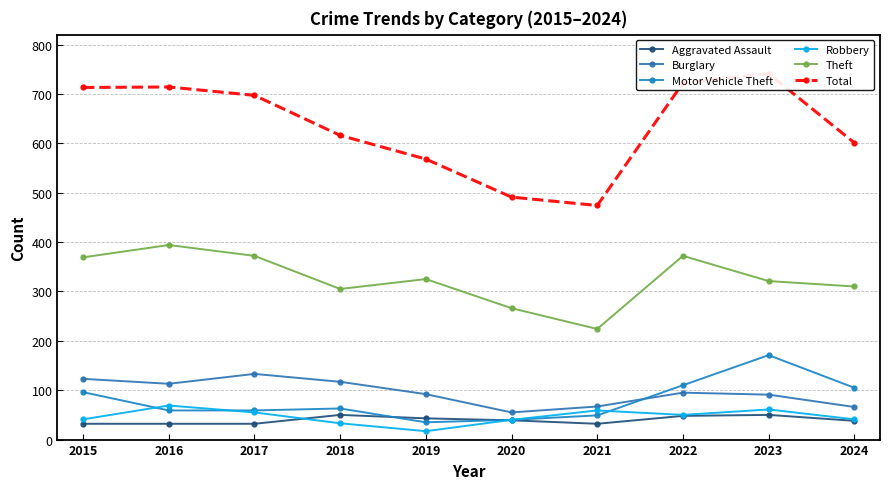

Reading left to right, what are all the values shown in this chart?

Aggravated Assault: 2015=32	2016=32	2017=32	2018=50	2019=43	2020=39	2021=32	2022=48	2023=50	2024=38
Burglary: 2015=123	2016=113	2017=133	2018=117	2019=92	2020=55	2021=67	2022=95	2023=91	2024=66
Motor Vehicle Theft: 2015=96	2016=59	2017=59	2018=63	2019=35	2020=40	2021=49	2022=110	2023=171	2024=105
Robbery: 2015=41	2016=69	2017=55	2018=33	2019=17	2020=40	2021=59	2022=50	2023=61	2024=41
Theft: 2015=369	2016=394	2017=372	2018=305	2019=325	2020=266	2021=224	2022=372	2023=321	2024=310
Total: 2015=713	2016=714	2017=697	2018=616	2019=568	2020=491	2021=474	2022=722	2023=741	2024=601